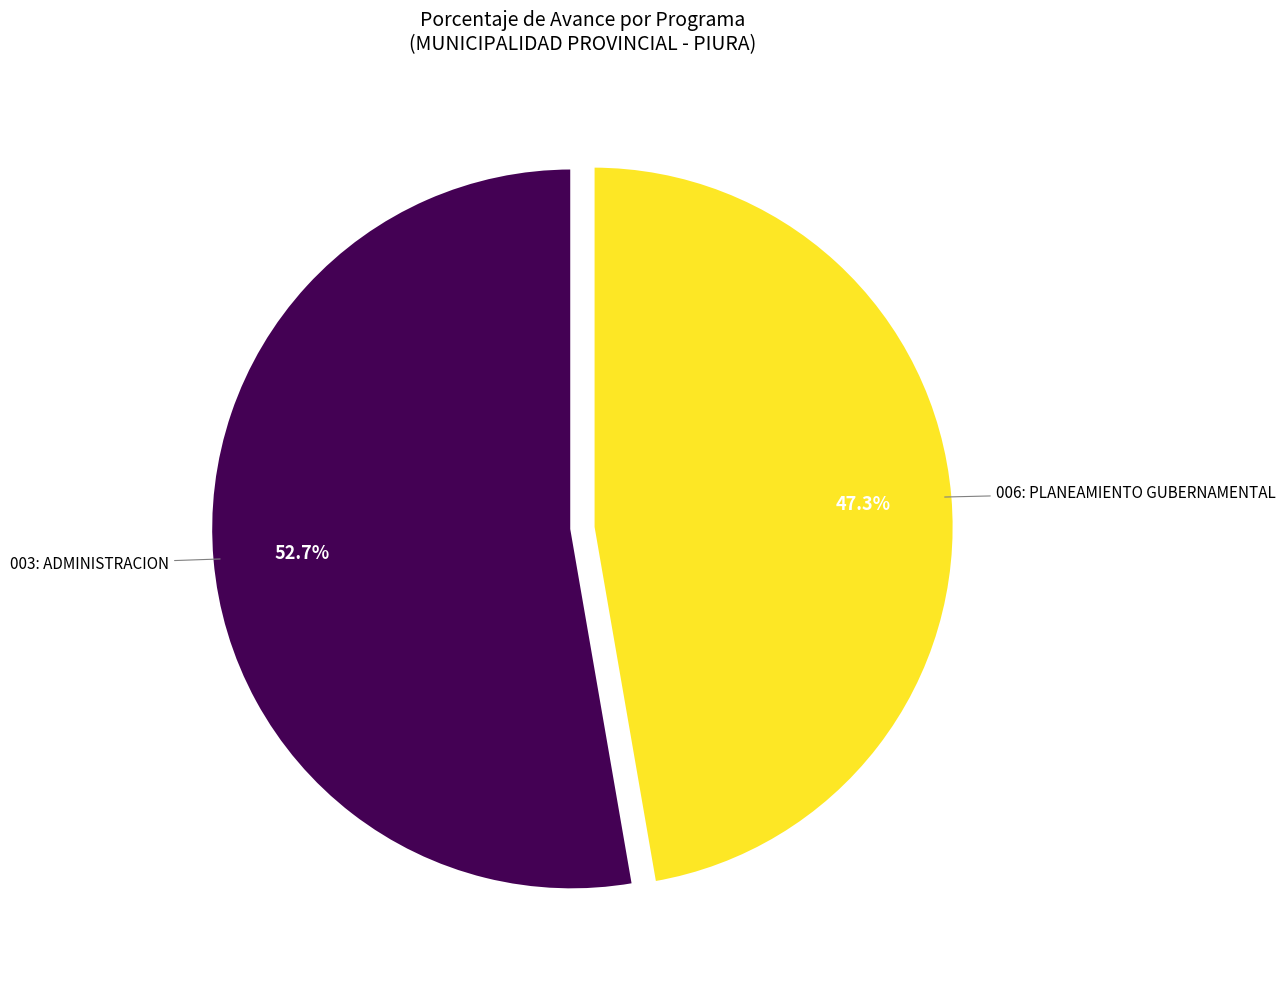

How many segments does this pie chart have?

2